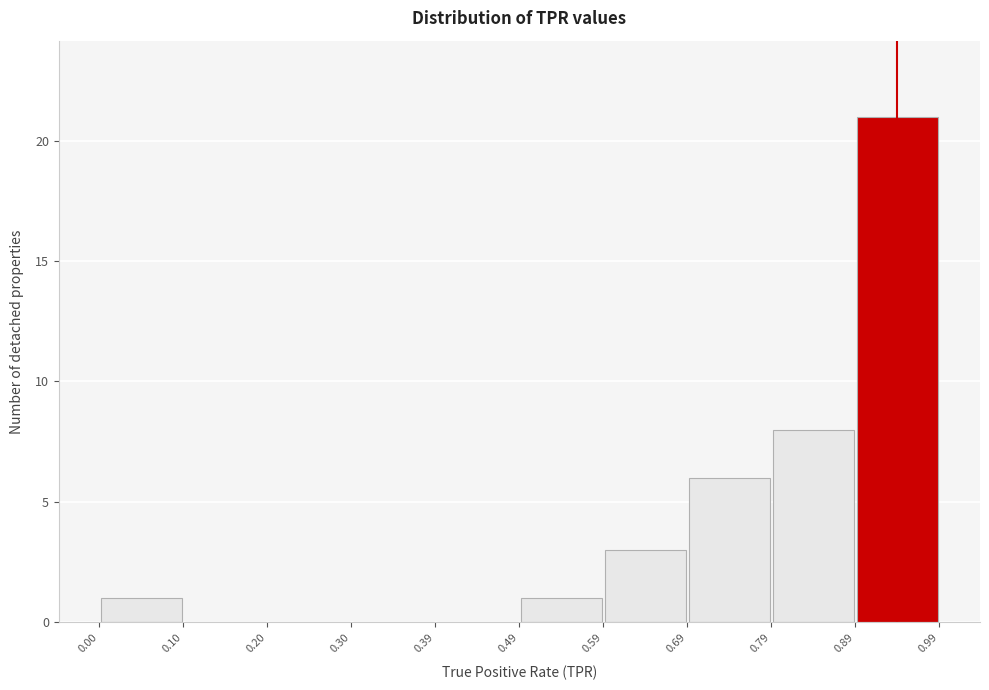

Reading left to right, list every bar in this chart as the range it spans on the x-axis followed by its height. The values are not printed on the chart, so give them approximately, as read against the axis.

0.00 to 0.10: 1
0.10 to 0.20: 0
0.20 to 0.30: 0
0.30 to 0.39: 0
0.39 to 0.49: 0
0.49 to 0.59: 1
0.59 to 0.69: 3
0.69 to 0.79: 6
0.79 to 0.89: 8
0.89 to 0.99: 21